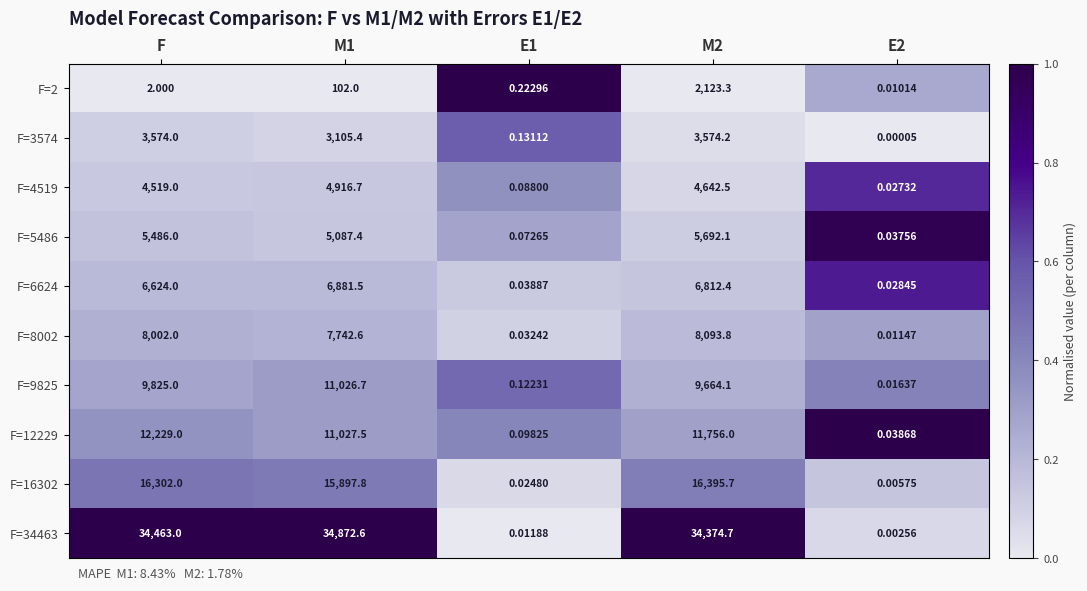

Where is F=6624 nearest to the value 3440?

F